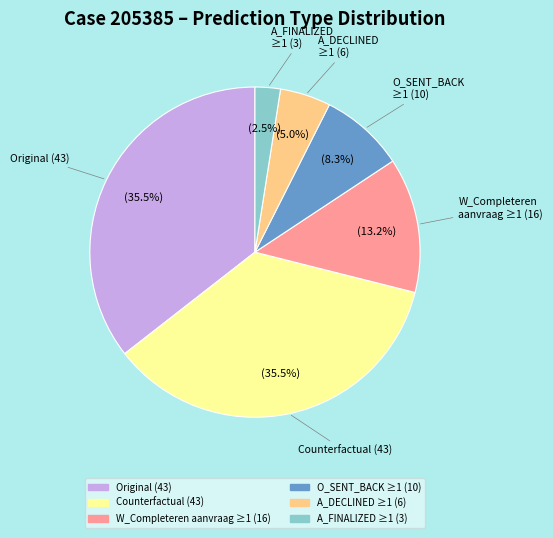

Is there a majority slice in this chart?

No